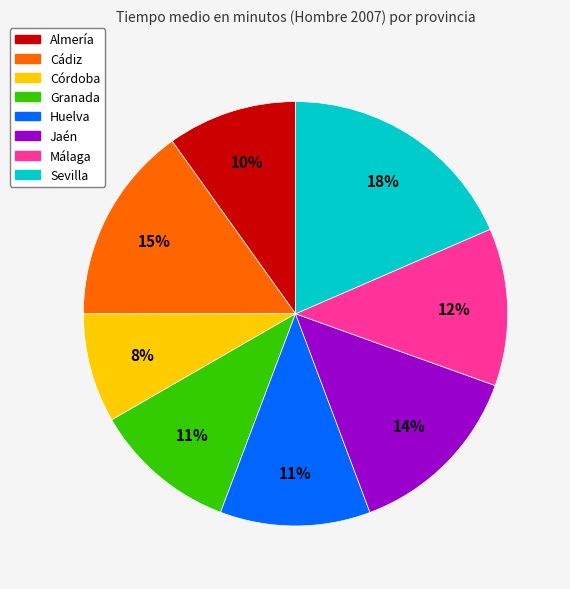

Approximately how many times larger is the value at Sevilla compared to Huelva?

1.6